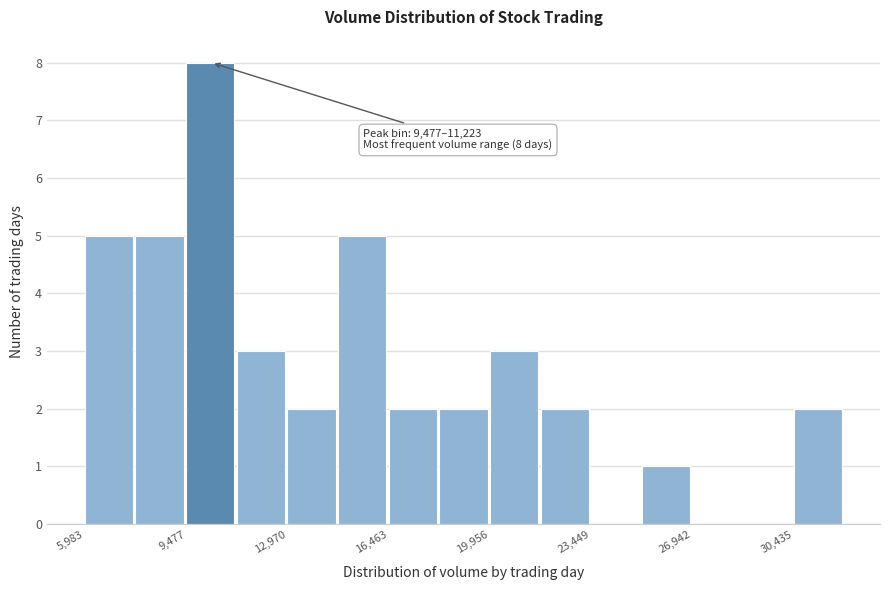

Around what value on the x-axis is the tallest bar? Give the approximate position of its centre, as read against the axis.

10500